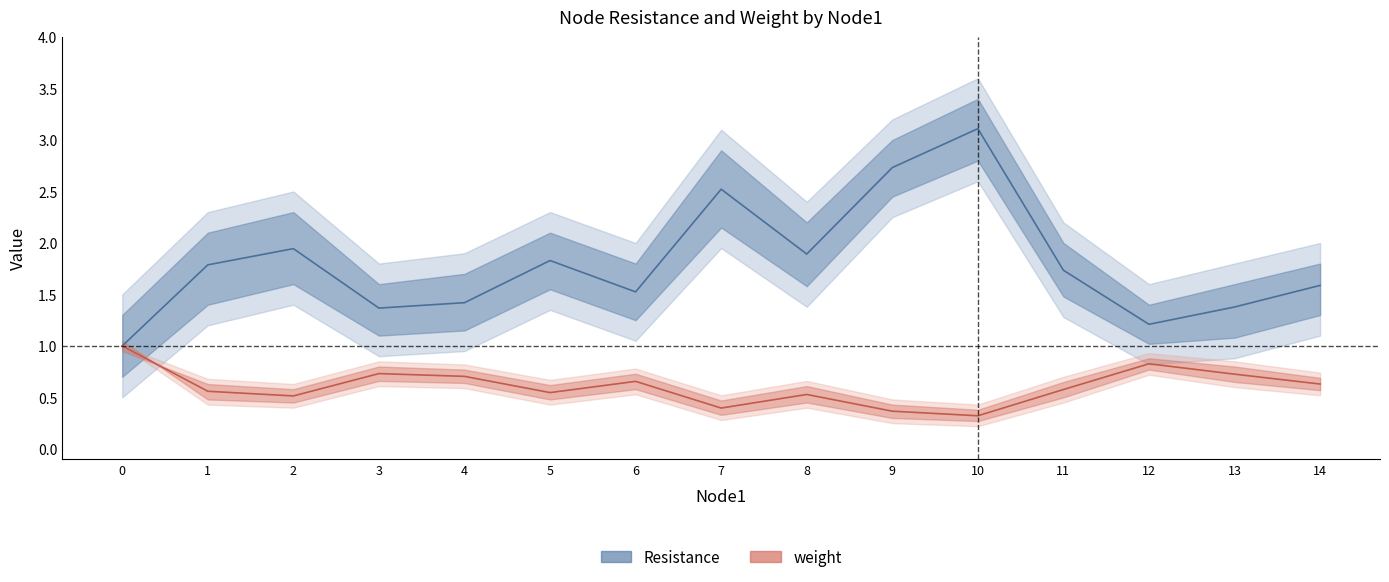

Which series has the largest range (max minus min)?

Resistance